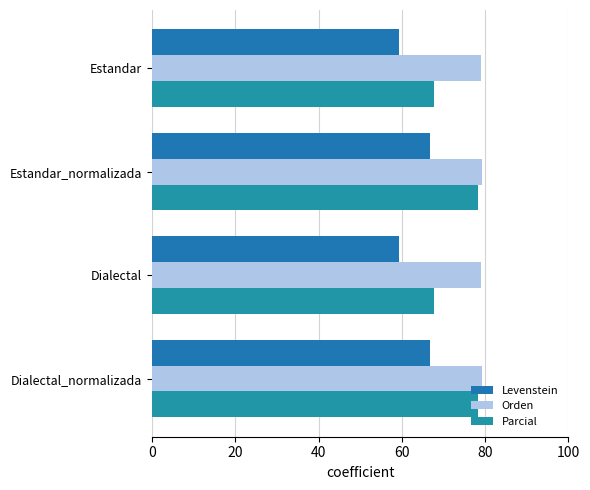

How many values in the Parcial series are below 78?

2